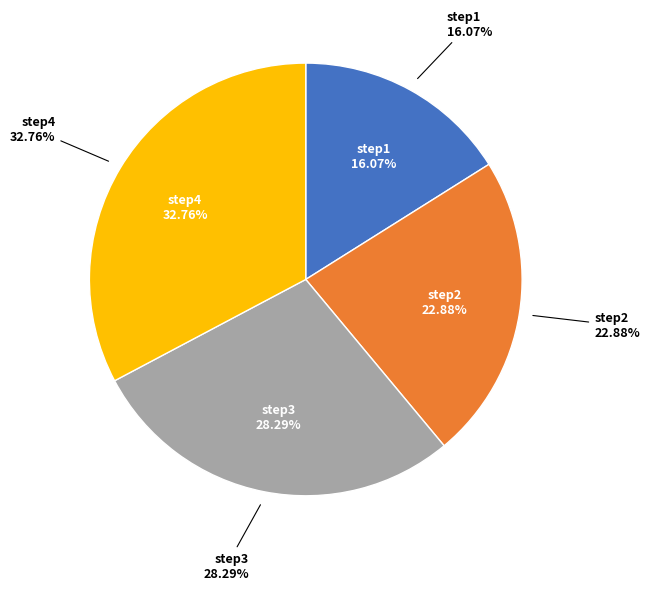

Which slice is the smallest?

step1